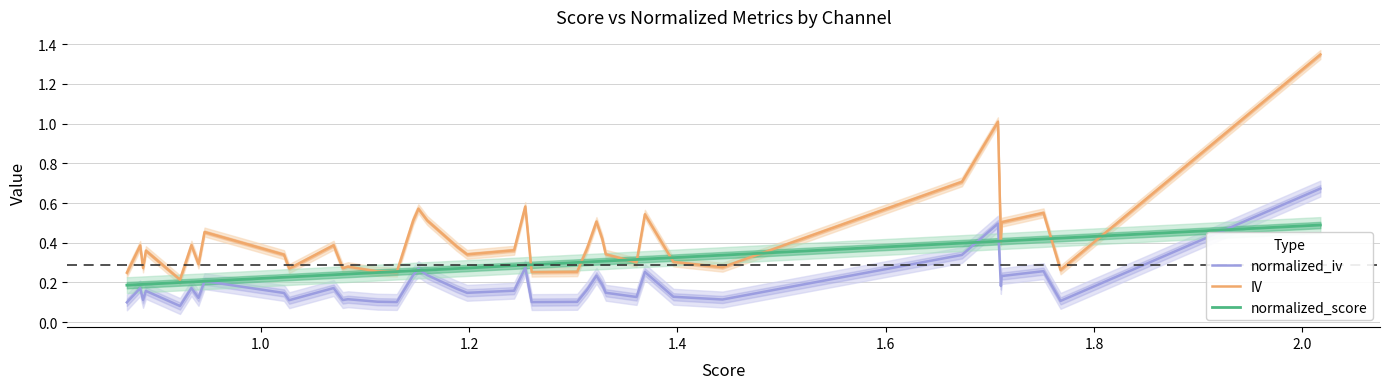

True or false: IV and normalized_iv cross at least once.

False